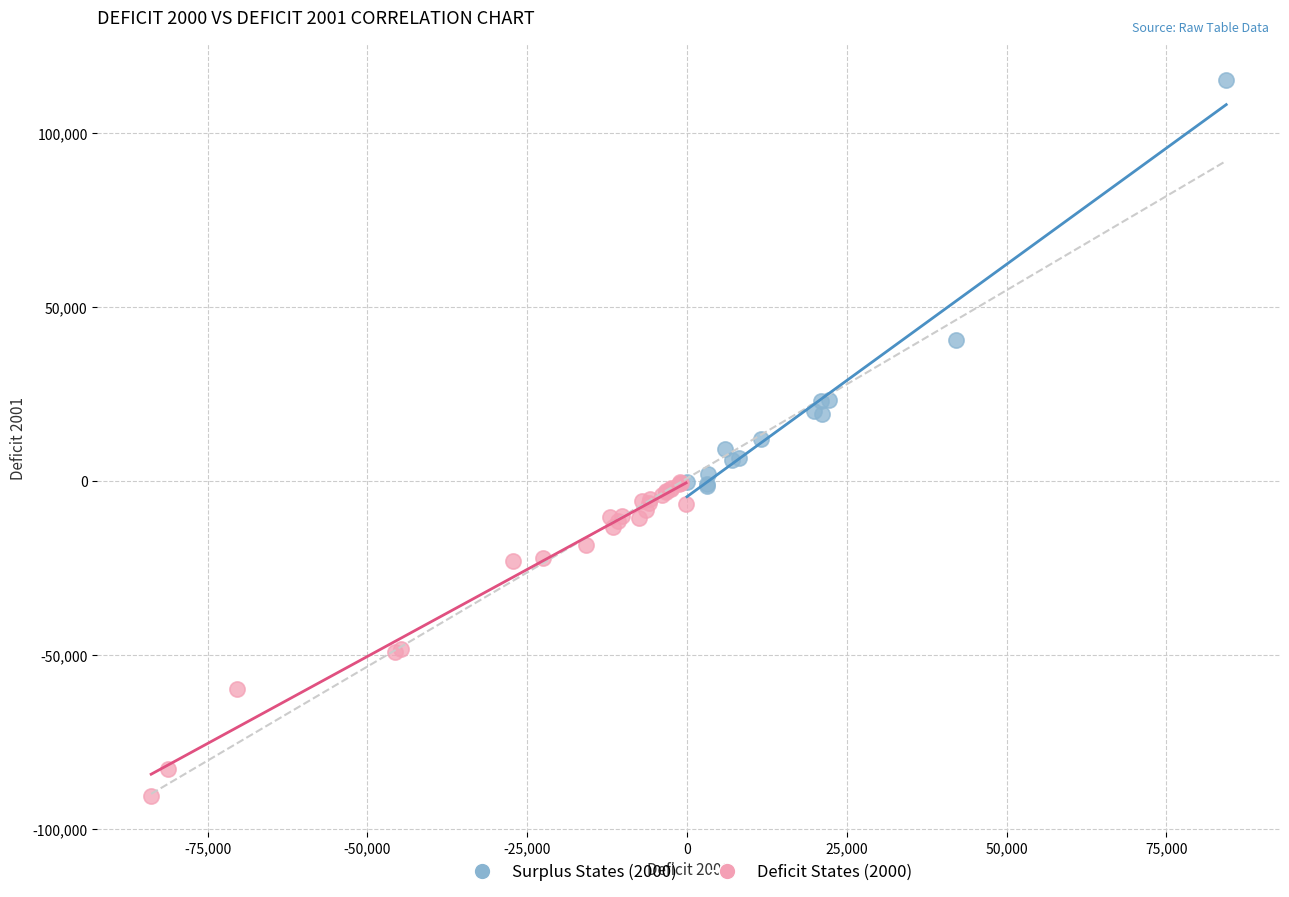

Which series has the largest Y range (max minus min)?

Surplus States (2000)